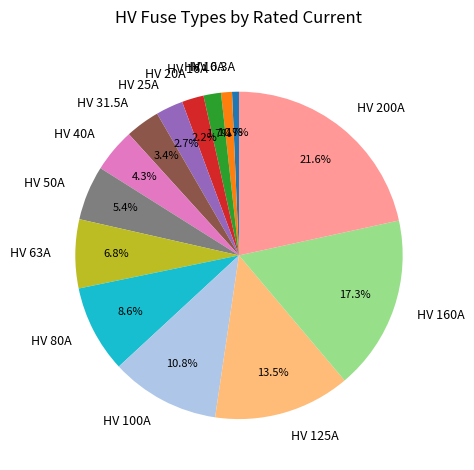

Count the number of slices in the pie.

14